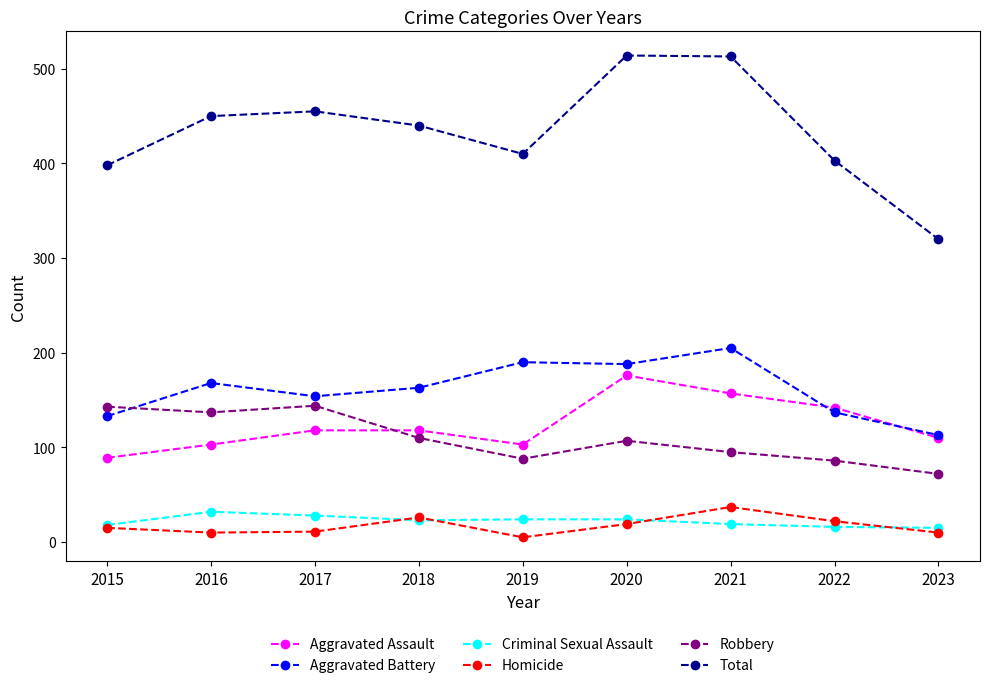

Which series has the largest total across all categories?

Total